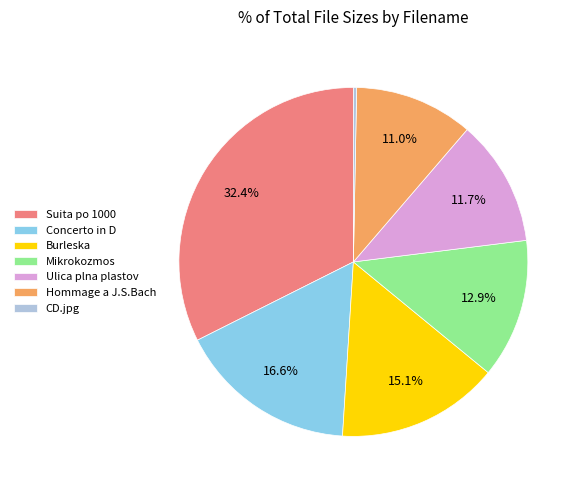

How many slices are in this pie chart?

7